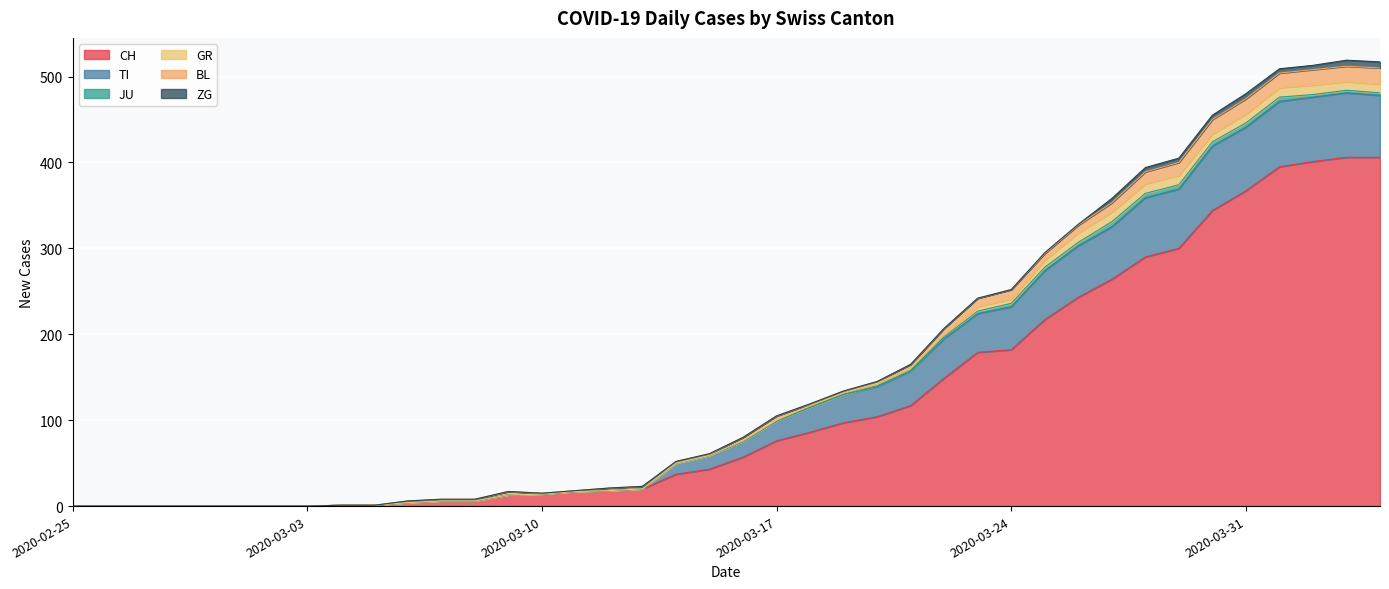

In BL, how many points are higher than both neighbors (excluding endpoints)?

4